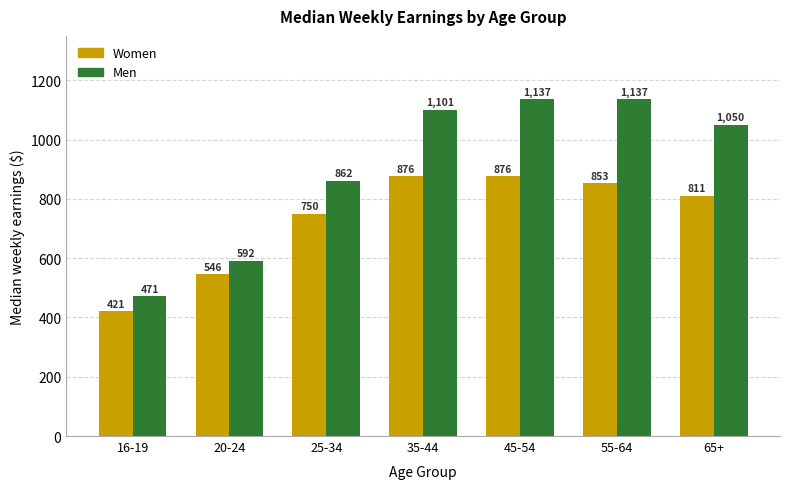

What is the average value of the Men series?

907